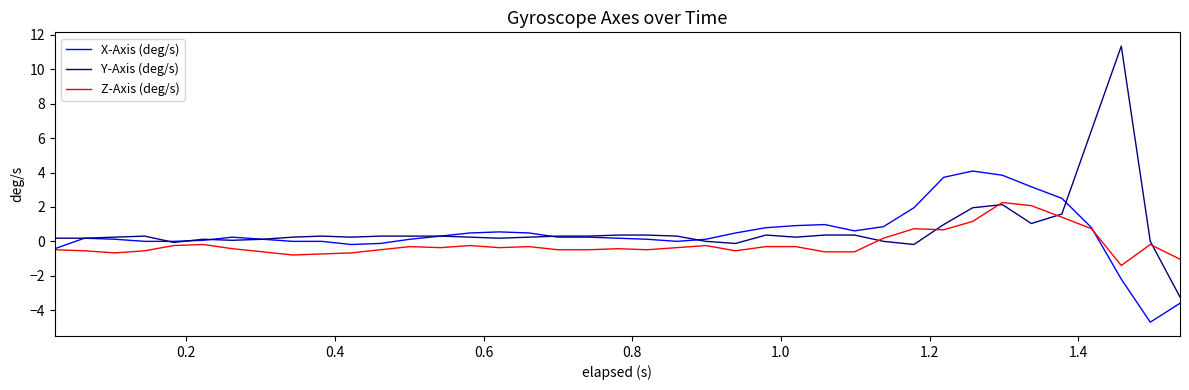

Which series has the widest spread of values?

Y-Axis (deg/s)